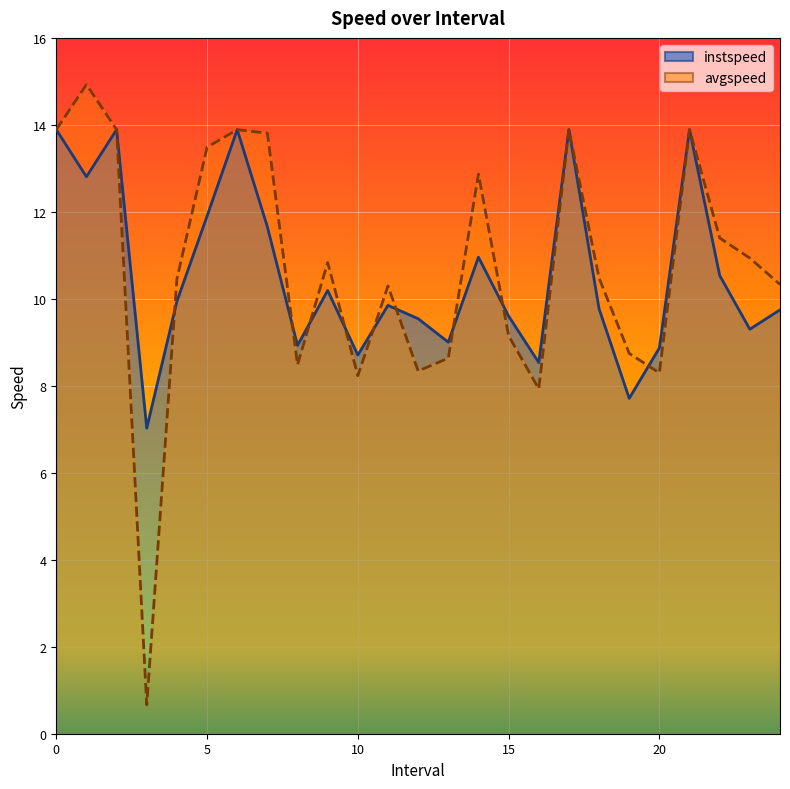

What is the difference between the second highest and minimum values in the avgspeed series?

13.2